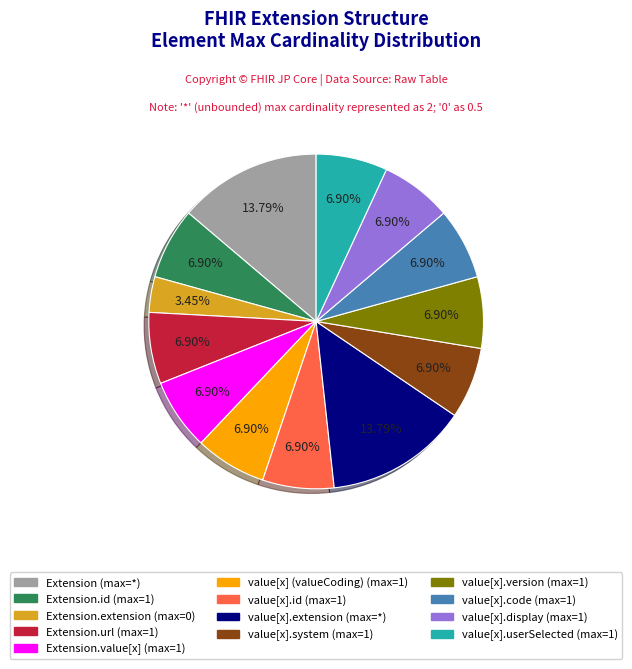

Is there any slice that represents more than half of the pie?

No